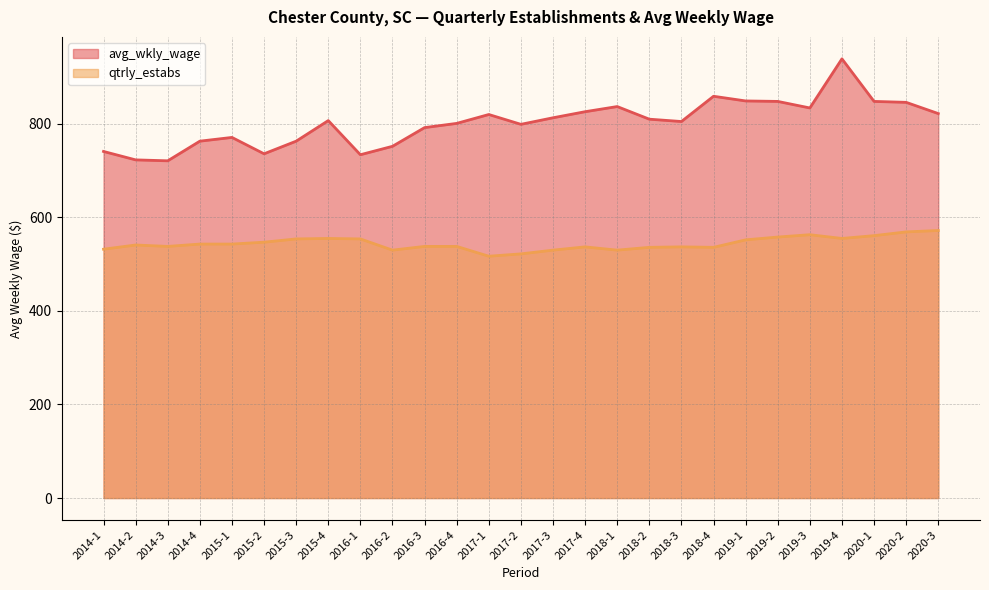

Rank the categories by avg_wkly_wage value from lowest to highest.

2014-3, 2014-2, 2016-1, 2015-2, 2014-1, 2016-2, 2014-4, 2015-3, 2015-1, 2016-3, 2017-2, 2016-4, 2018-3, 2015-4, 2018-2, 2017-3, 2017-1, 2020-3, 2017-4, 2019-3, 2018-1, 2020-2, 2019-2, 2020-1, 2019-1, 2018-4, 2019-4